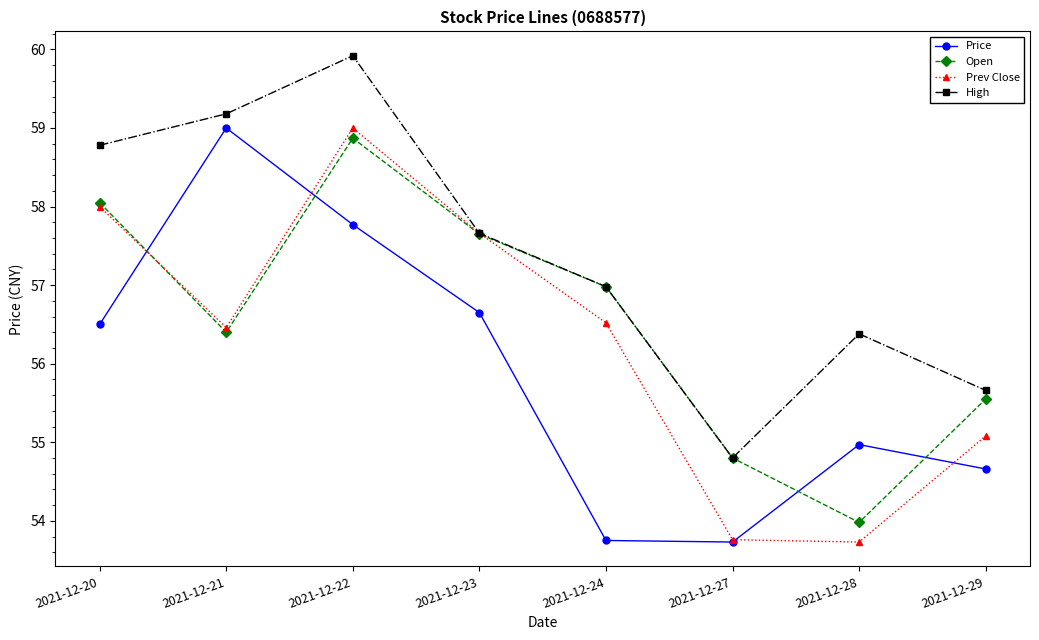

Where is the first local minimum for Prev Close?

2021-12-21